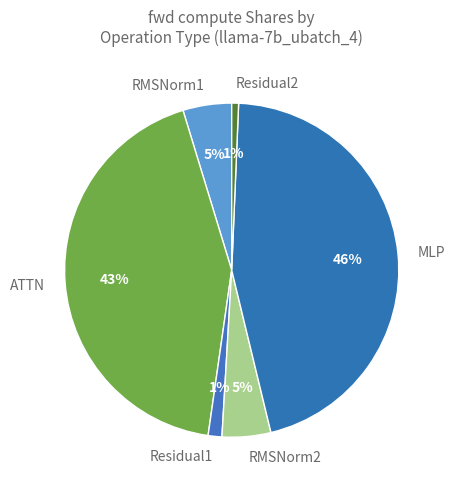

Which category has the biggest portion of the pie?

MLP